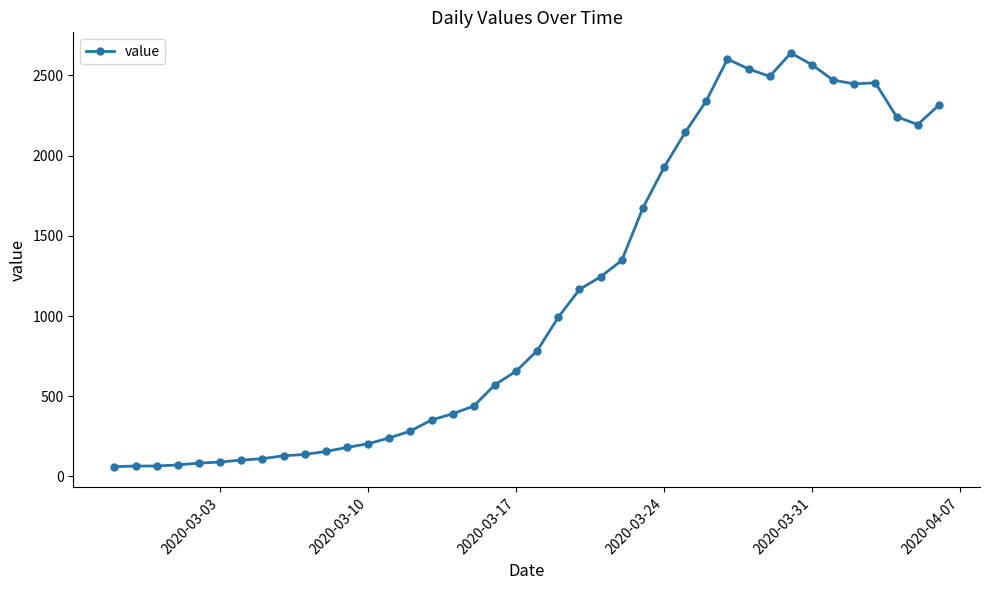

True or false: the data has more than 2 interior local peaks.

True